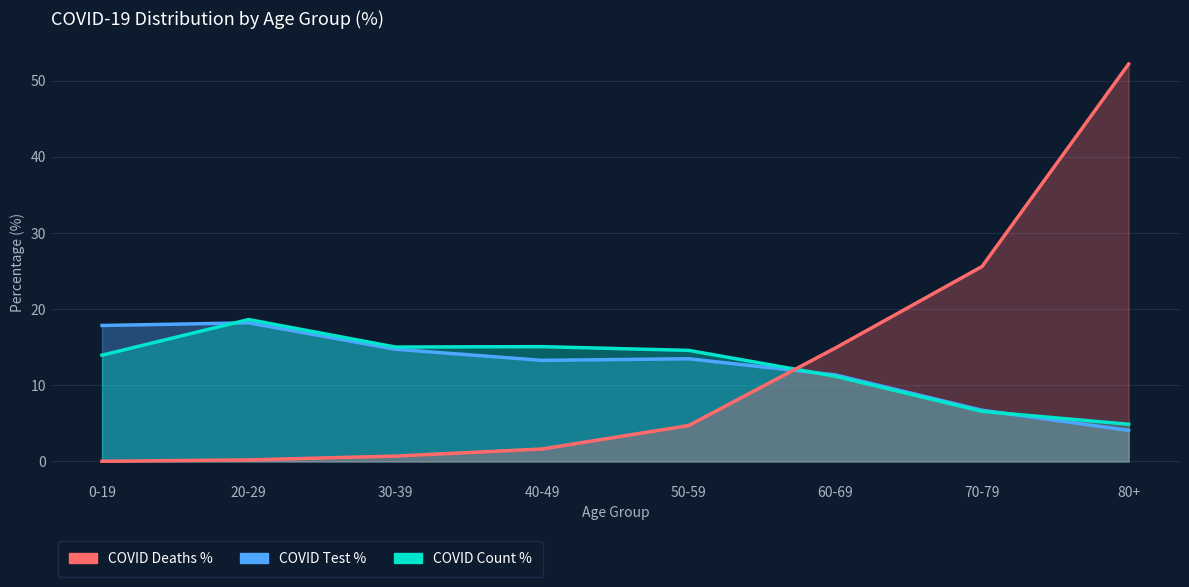

At which label does COVID_COUNT_PCT reach its minimum?

80+